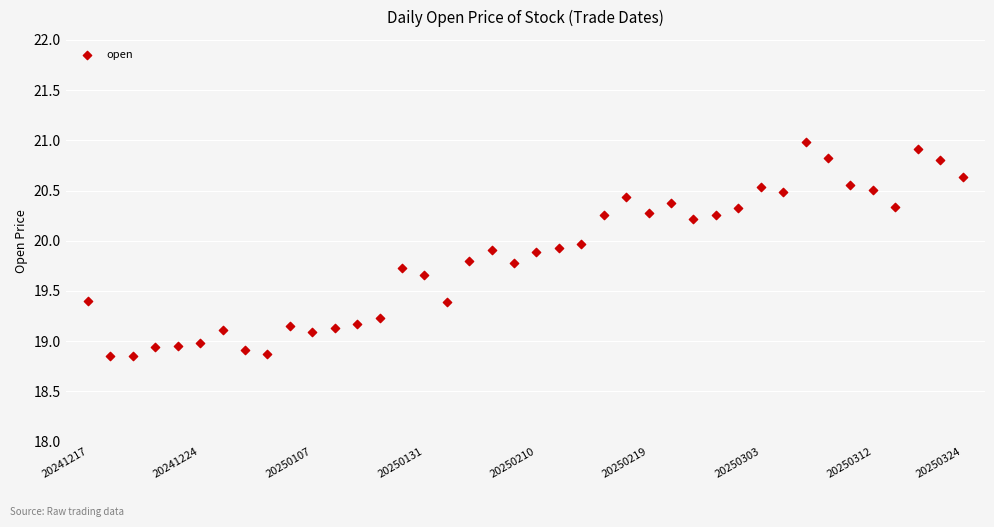

How many points are shown in the scatter plot?

40